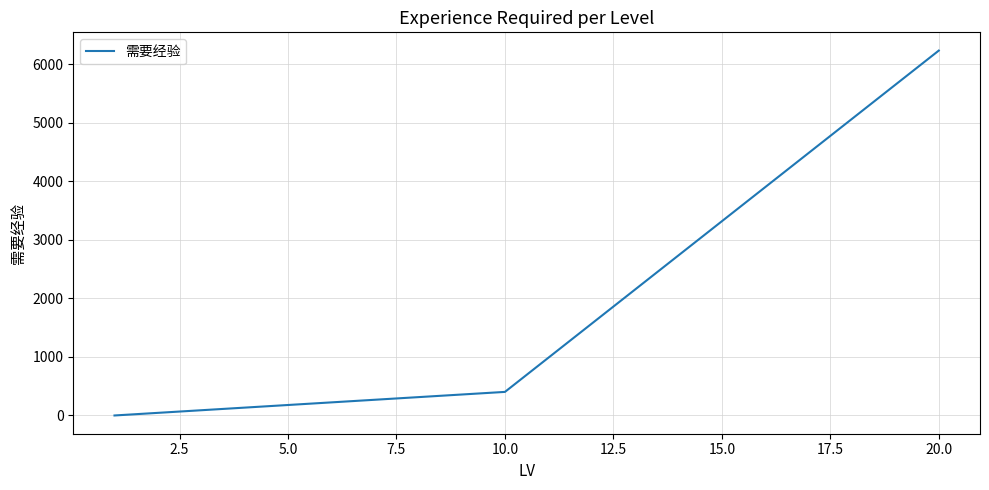

How many lines are shown in the chart?

1